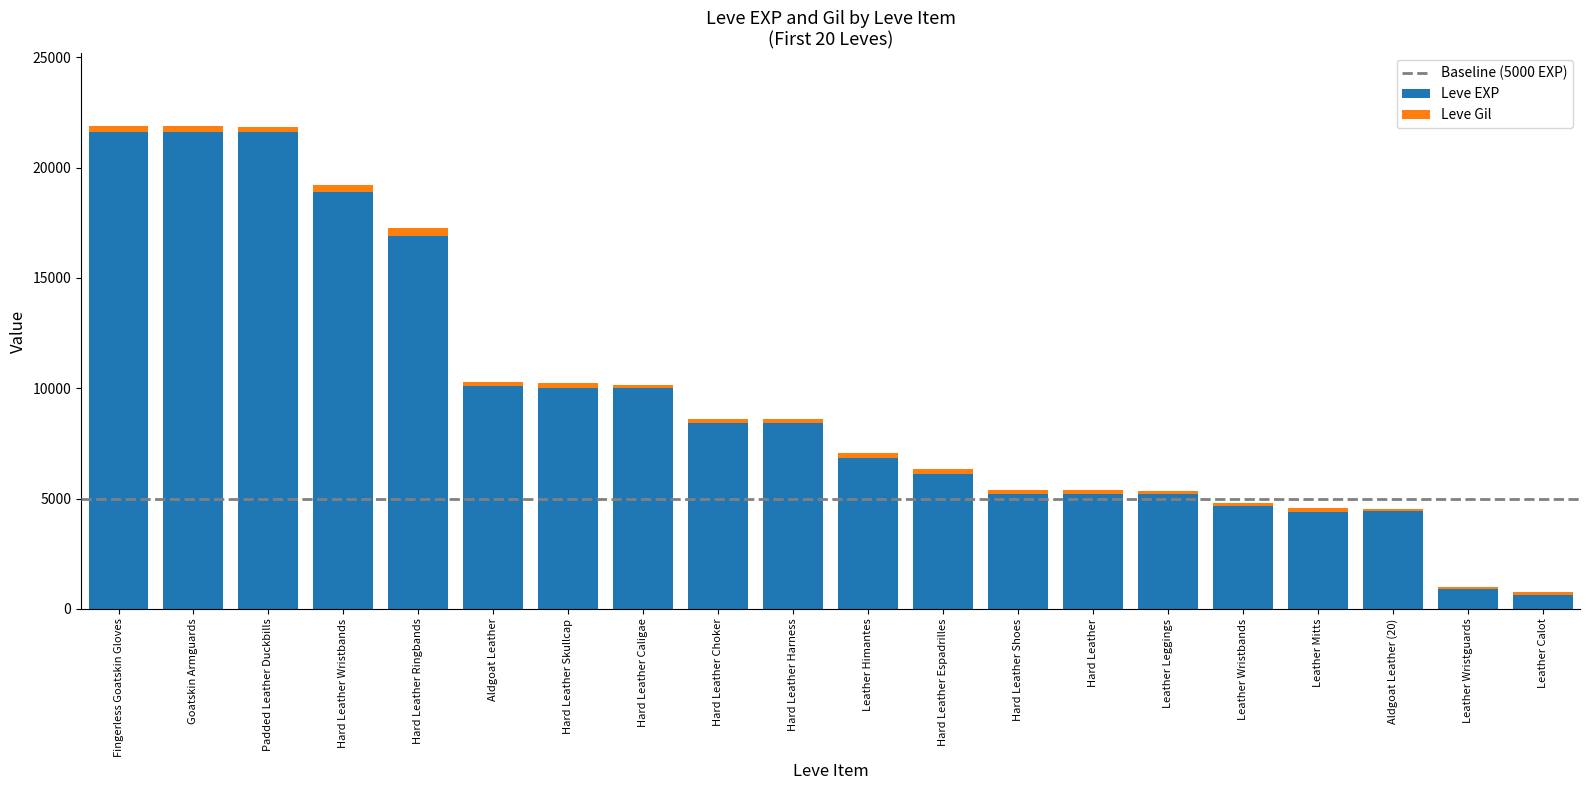

The Leve EXP series shows 5220 at Hard Leather. True or false?

True